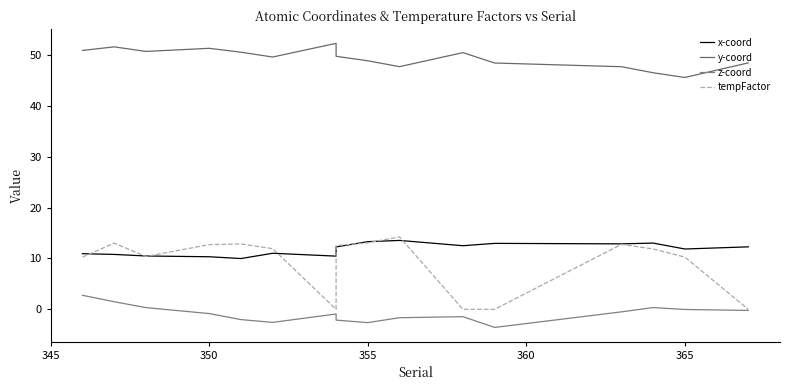

Reading left to right, list all the values displayed in this chart.

x-coord: 10.9	10.8	10.5	10.3	10.0	11.0	10.5	12.3	13.3	13.6	12.5	13.0	12.9	13.0	11.9	12.3
y-coord: 50.9	51.6	50.7	51.4	50.6	49.6	52.3	49.8	48.9	47.7	50.5	48.5	47.7	46.5	45.6	48.5
z-coord: 2.8	1.5	0.3	-0.8	-2.0	-2.6	-0.9	-2.1	-2.6	-1.7	-1.4	-3.6	-0.5	0.3	-0.0	-0.2
tempFactor: 10.3	13.0	10.4	12.7	12.9	11.9	0.0	12.5	13.1	14.2	0.0	0.0	12.8	11.9	10.3	0.0